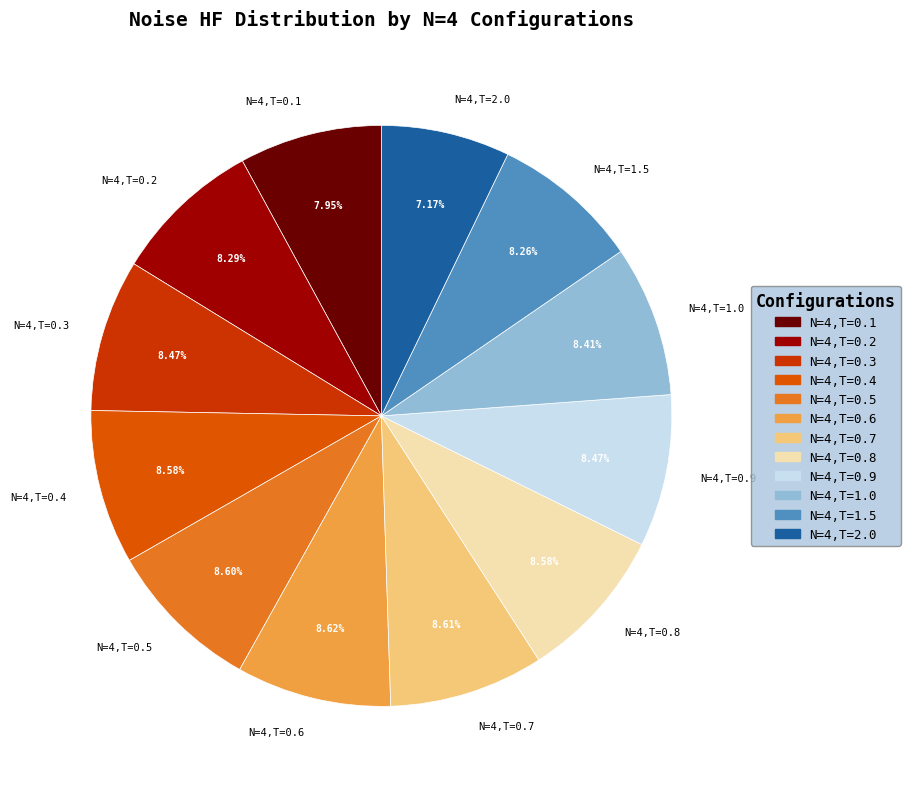

Combined, do N=4,T=0.1 and N=4,T=2.0 account for over 50%?

No